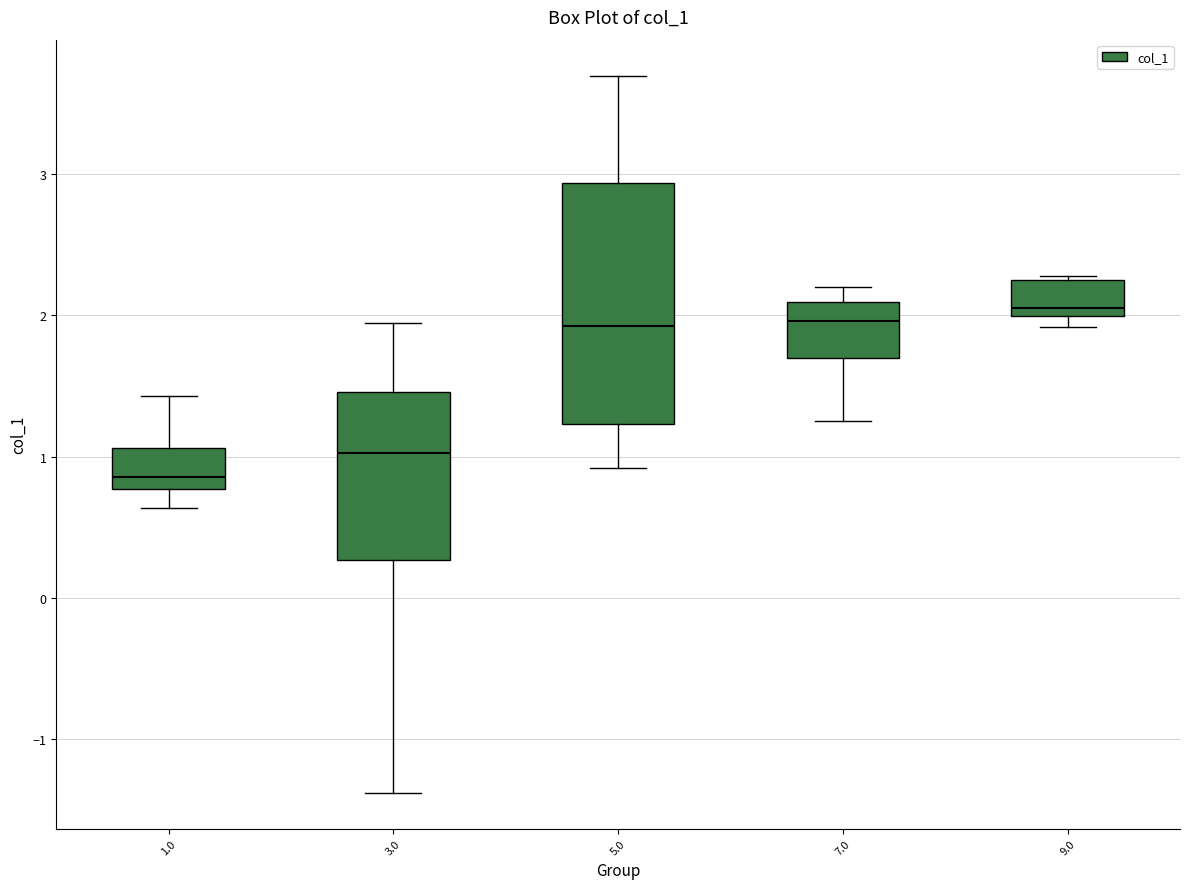

Reading left to right, read every box against the y-axis: the position of its median line, the range the box covers, and the ends of its whiskers. The values are not printed on the chart, so give them approximately, as read against the axis.

1.0: median 0.9, box 0.8 to 1.1, whiskers 0.6 to 1.4
3.0: median 1.0, box 0.3 to 1.5, whiskers -1.4 to 1.9
5.0: median 1.9, box 1.2 to 2.9, whiskers 0.9 to 3.7
7.0: median 2.0, box 1.7 to 2.1, whiskers 1.2 to 2.2
9.0: median 2.1, box 2.0 to 2.2, whiskers 1.9 to 2.3